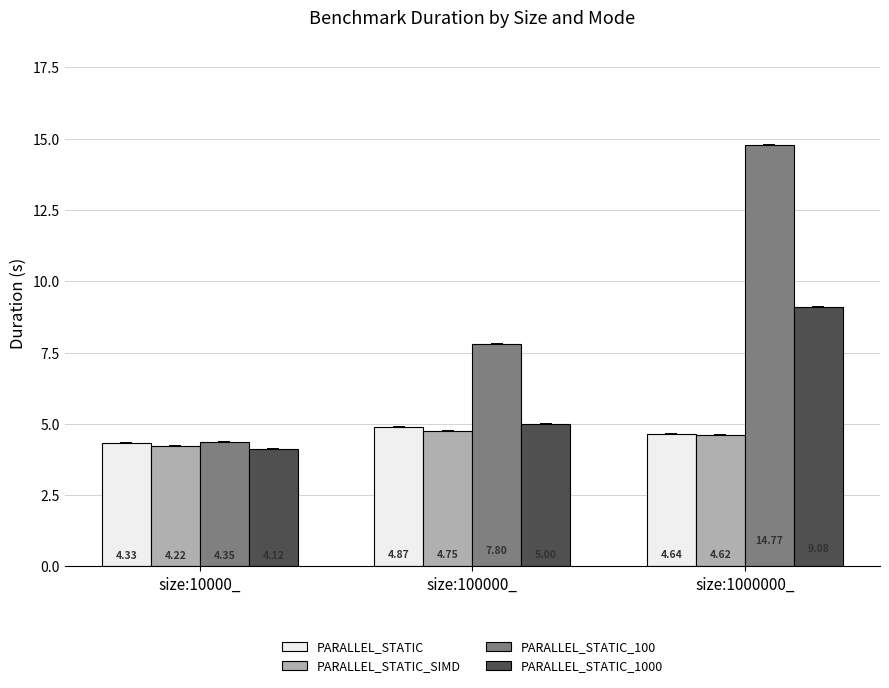

The value of PARALLEL_STATIC_SIMD at size:1000000_ is 1.4. True or false?

False